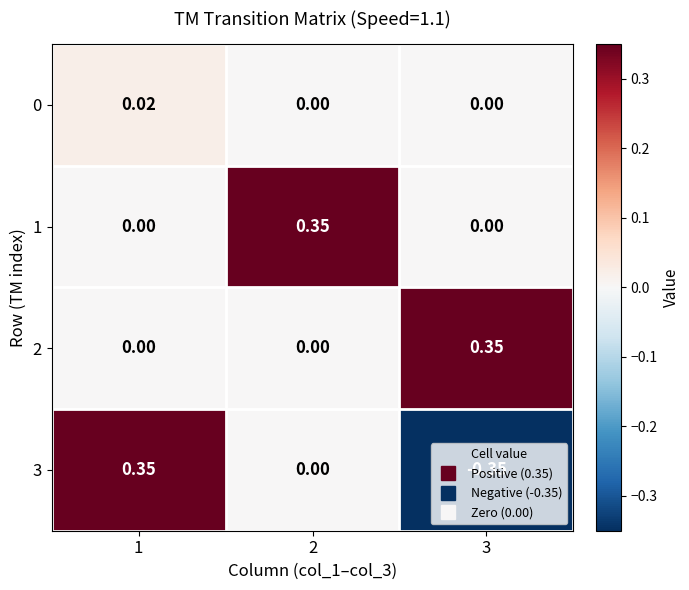

Is the value of 0 at 1 greater than the value of 2 at 1?

Yes